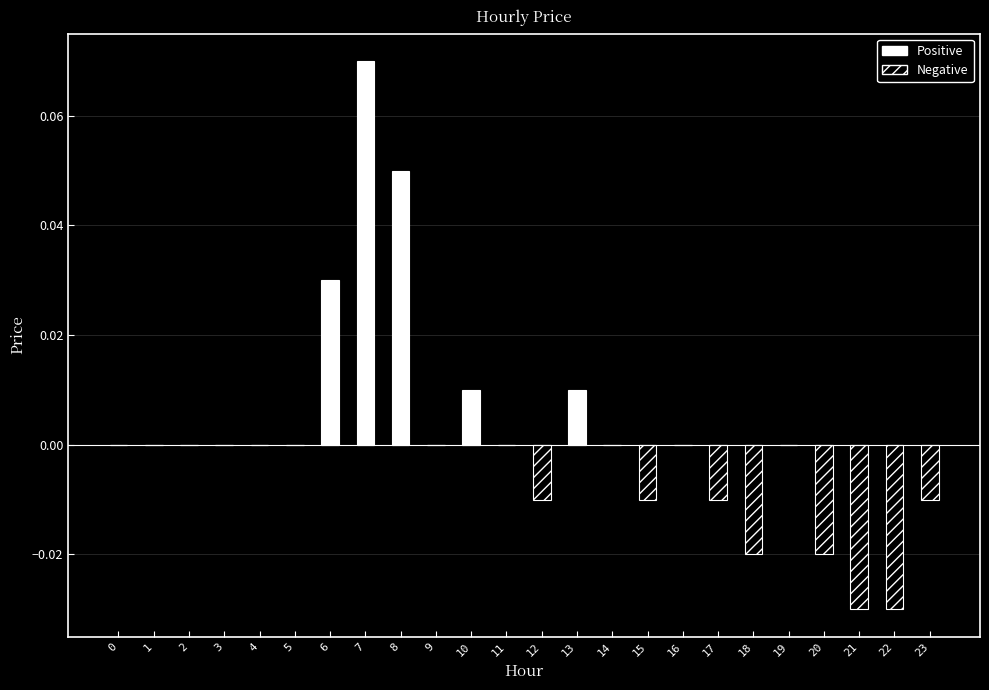

How many distinct data groups are displayed?

2